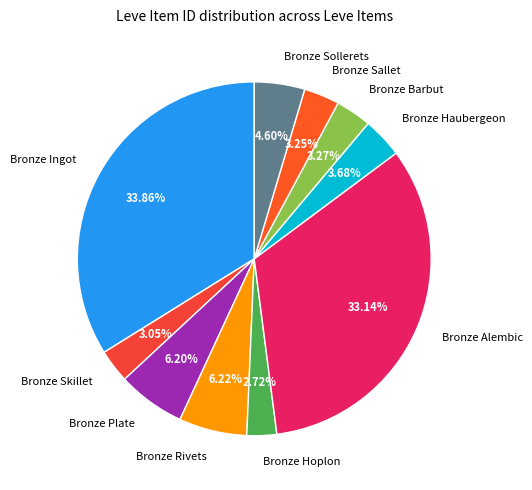

Do Bronze Barbut and Bronze Sallet together represent more than half of the pie?

No